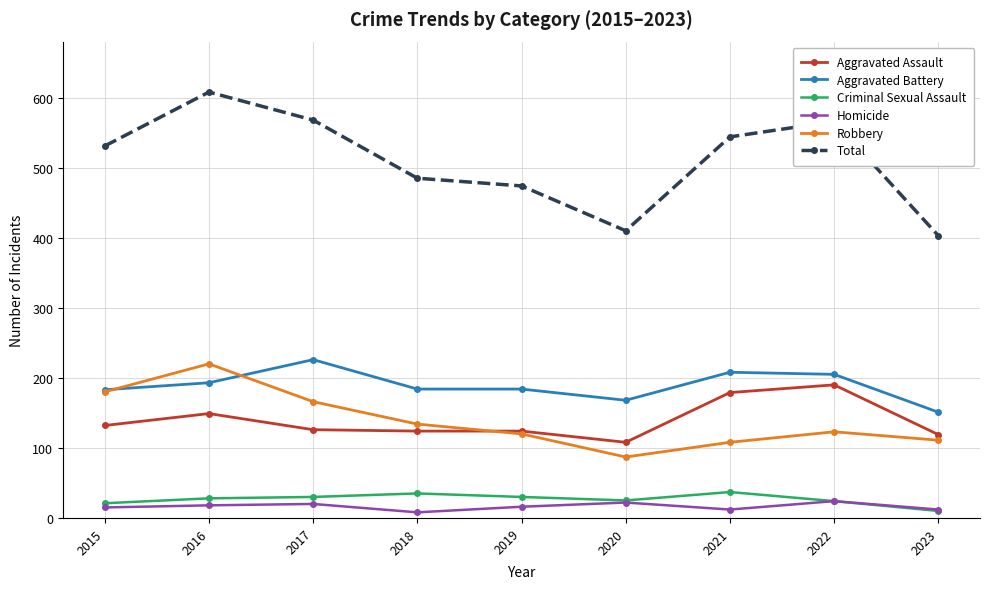

Between 2017 and 2022, which series saw the biggest shift?

Aggravated Assault